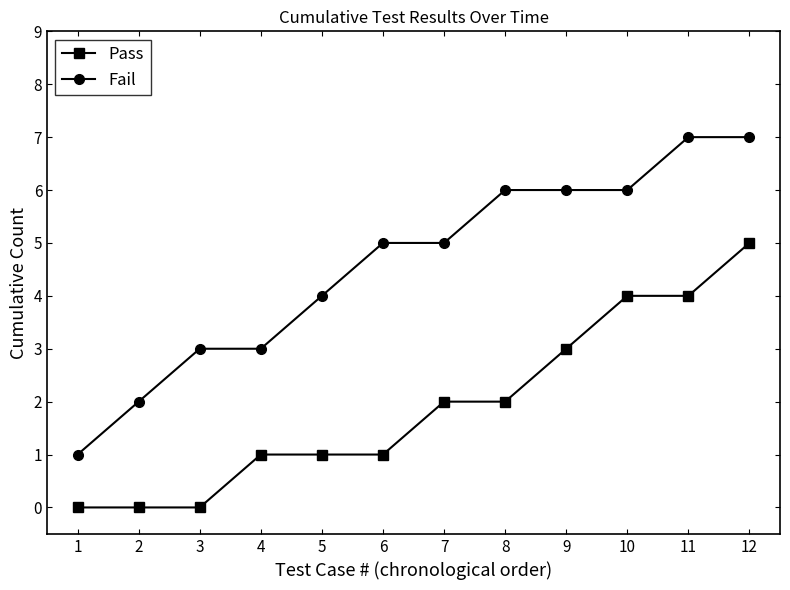

How many Pass values are between 1 and 4?

8